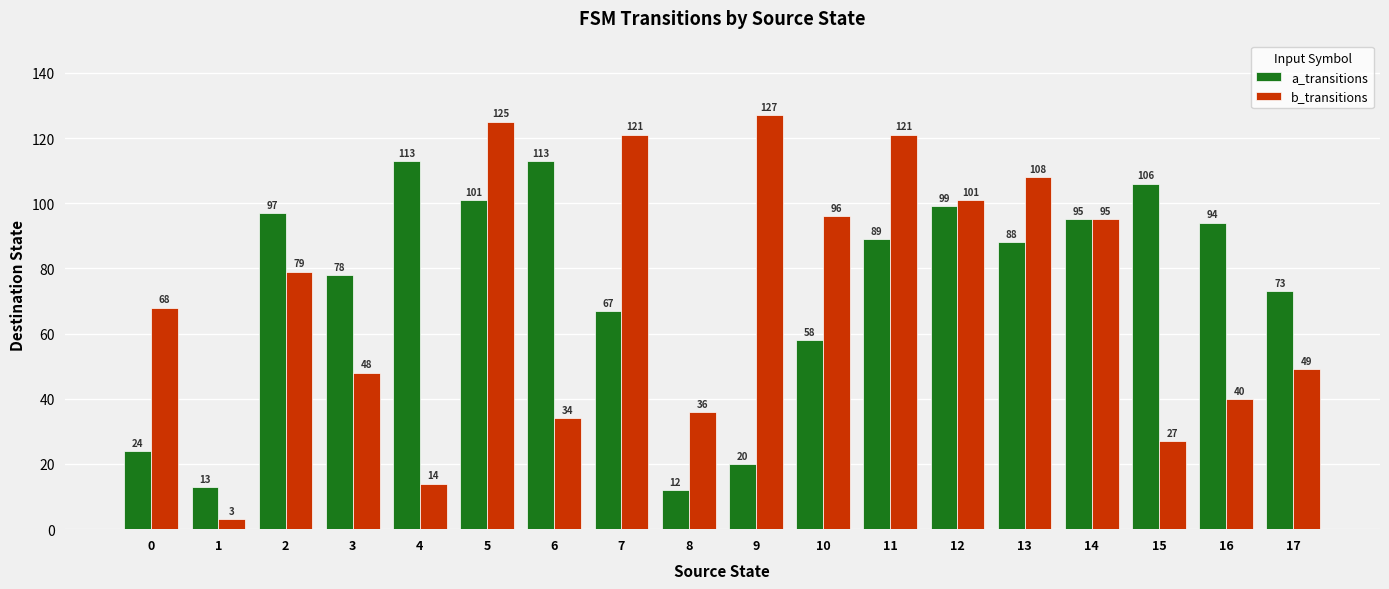

At which category is the sum across all series the highest?

5